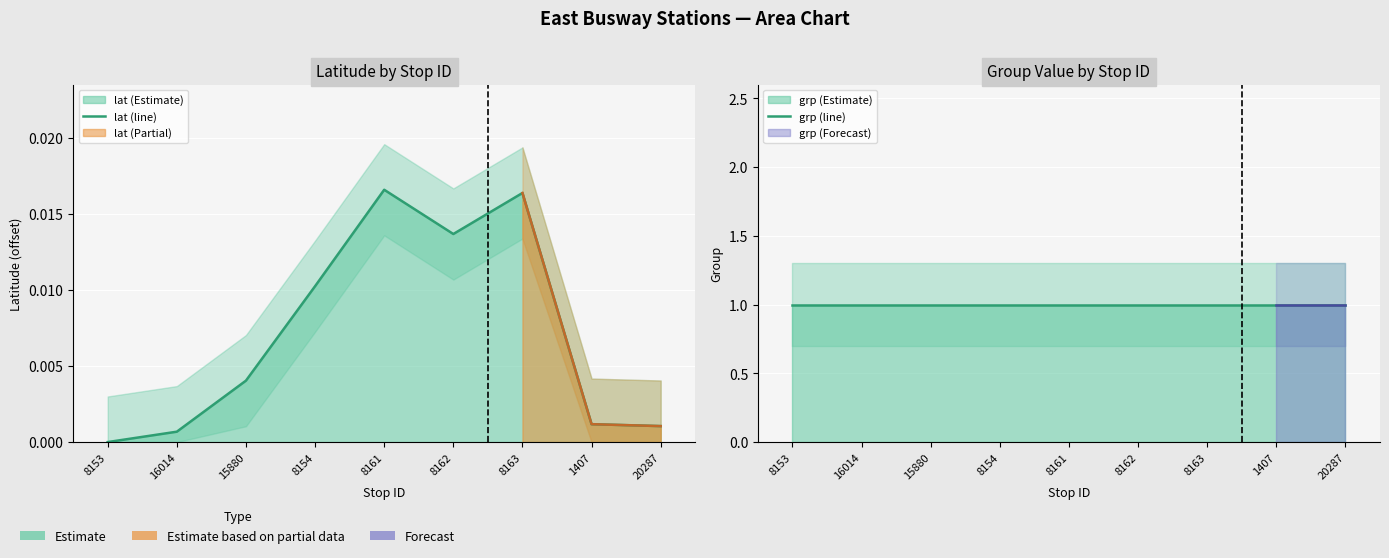

What position from the left is 16014?

2